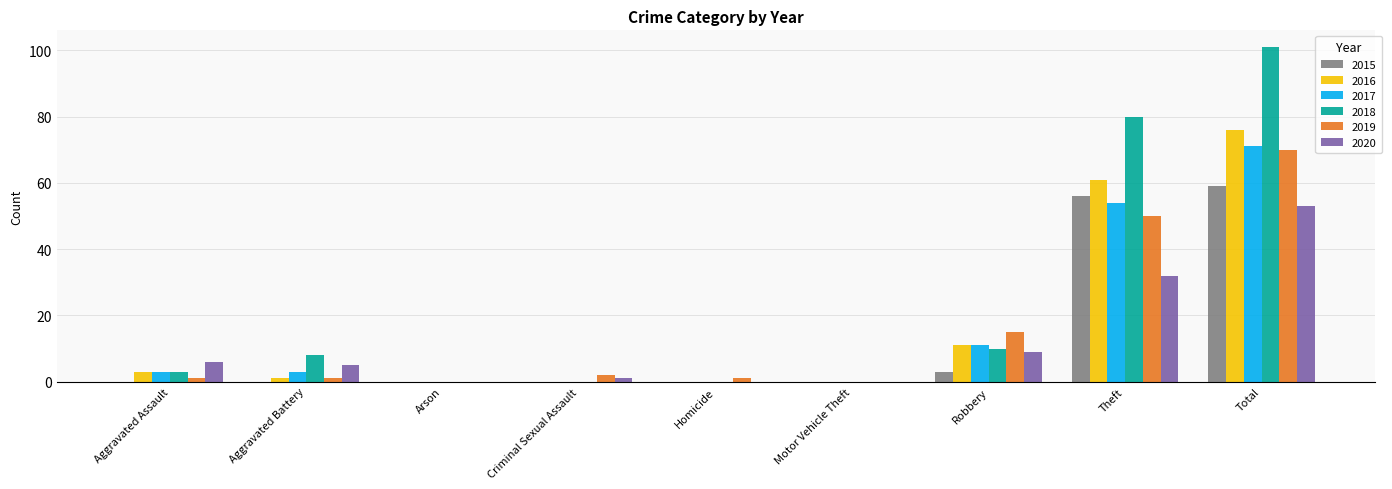

Reading left to right, list all the values displayed in this chart.

2015: 0	0	0	0	0	0	3	56	59
2016: 3	1	0	0	0	0	11	61	76
2017: 3	3	0	0	0	0	11	54	71
2018: 3	8	0	0	0	0	10	80	101
2019: 1	1	0	2	1	0	15	50	70
2020: 6	5	0	1	0	0	9	32	53